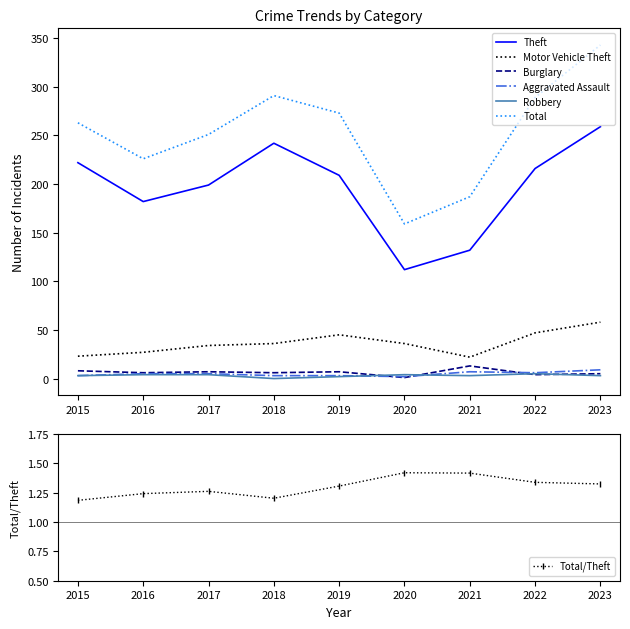

What is the minimum value for Theft?

112